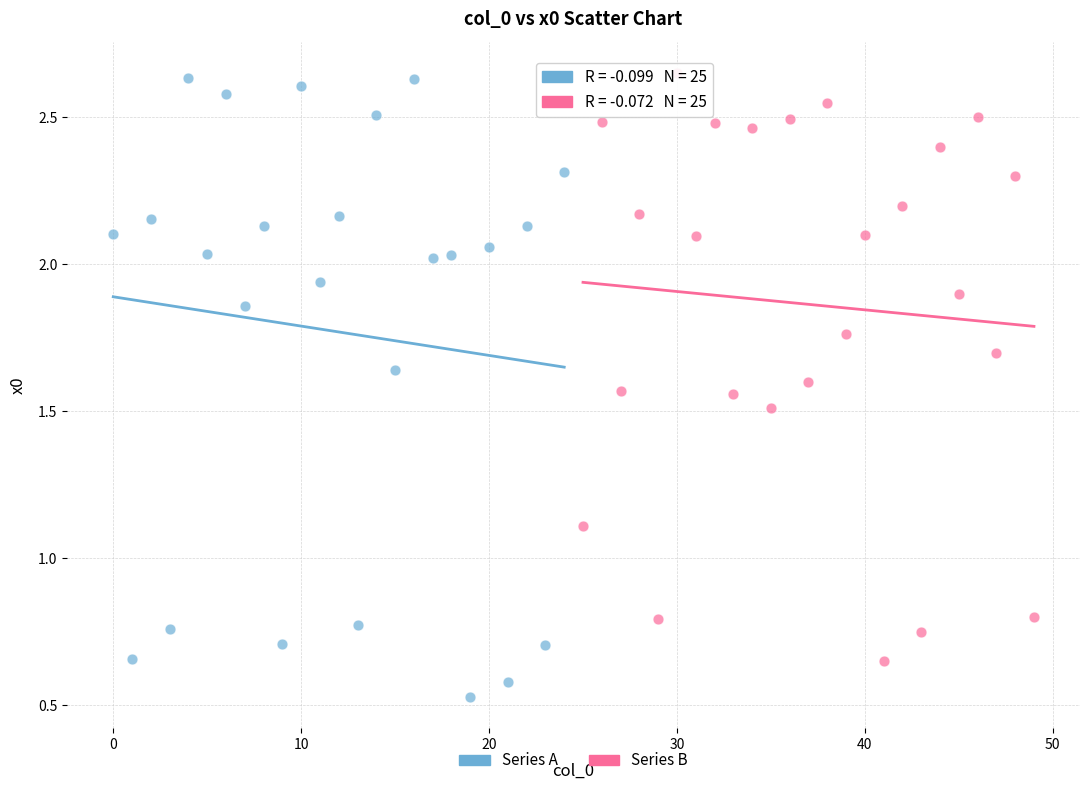

Which series reaches the minimum Y coordinate?

Series A